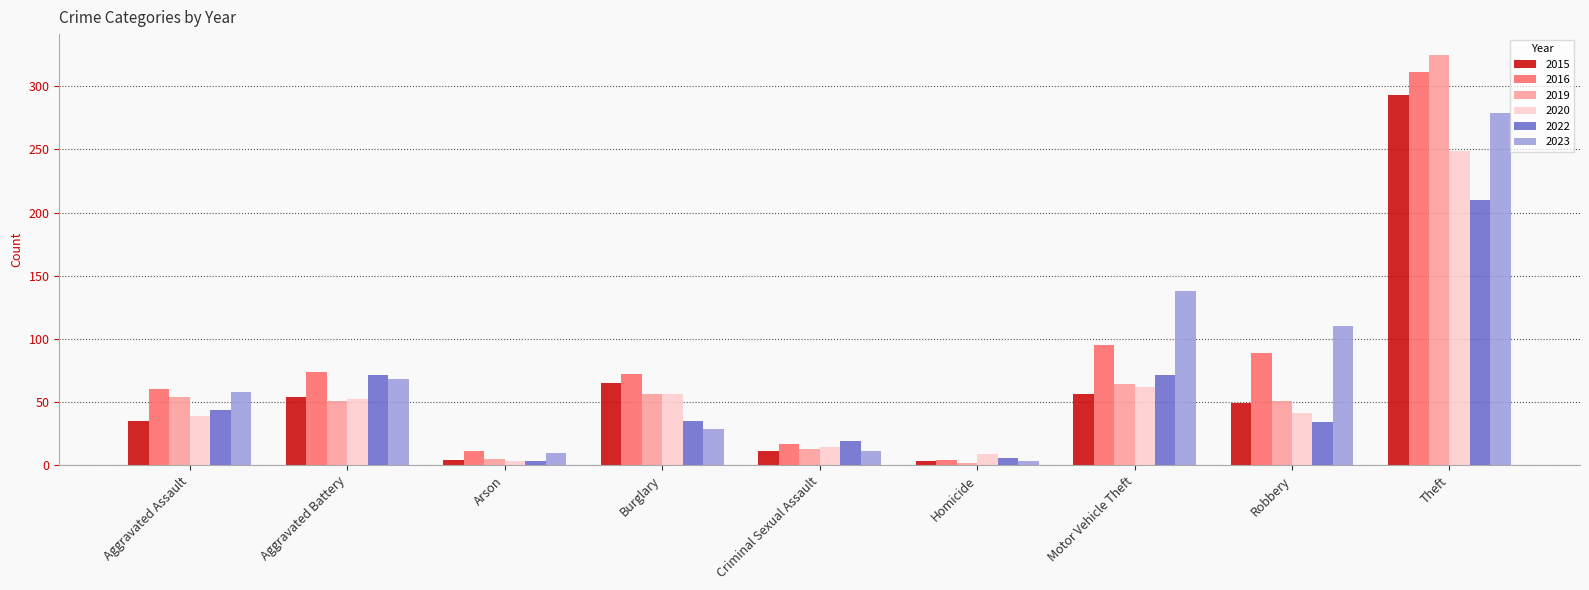

What is the maximum value for 2019?

325